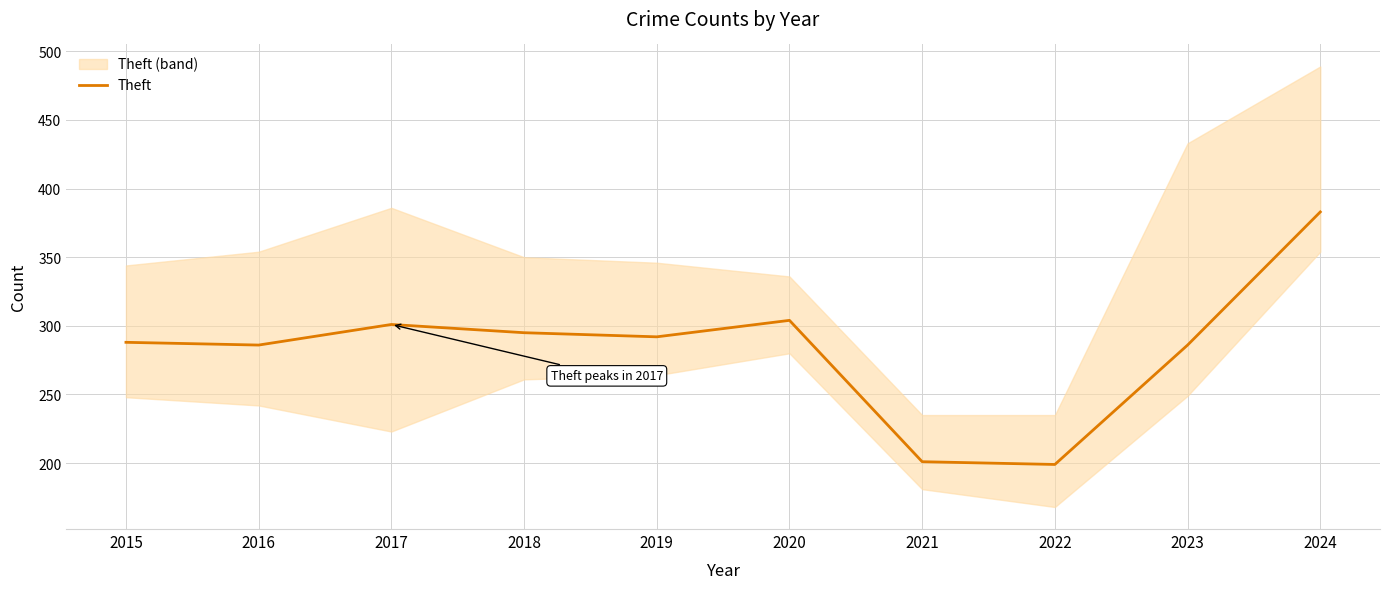

Reading left to right, transcribe all the data shown in this chart.

2015=288	2016=286	2017=301	2018=295	2019=292	2020=304	2021=201	2022=199	2023=286	2024=383